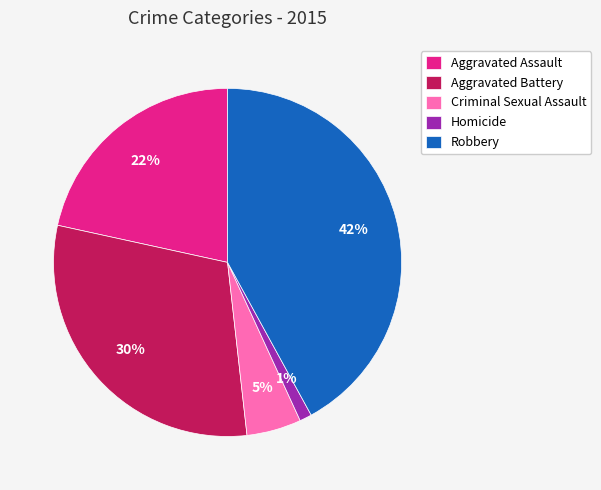

Do Aggravated Assault and Criminal Sexual Assault together represent more than half of the pie?

No